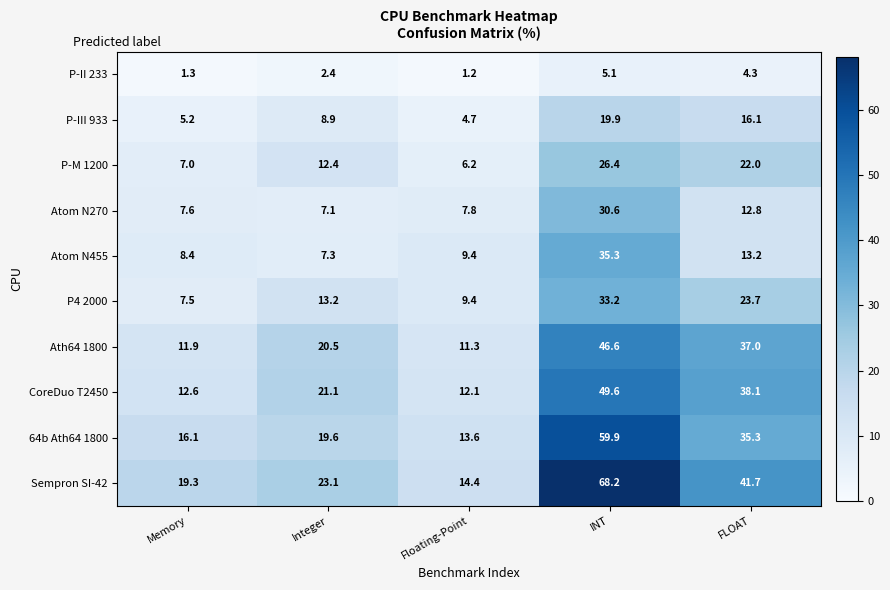

What is the difference between the highest and lowest values at Memory?

18.0